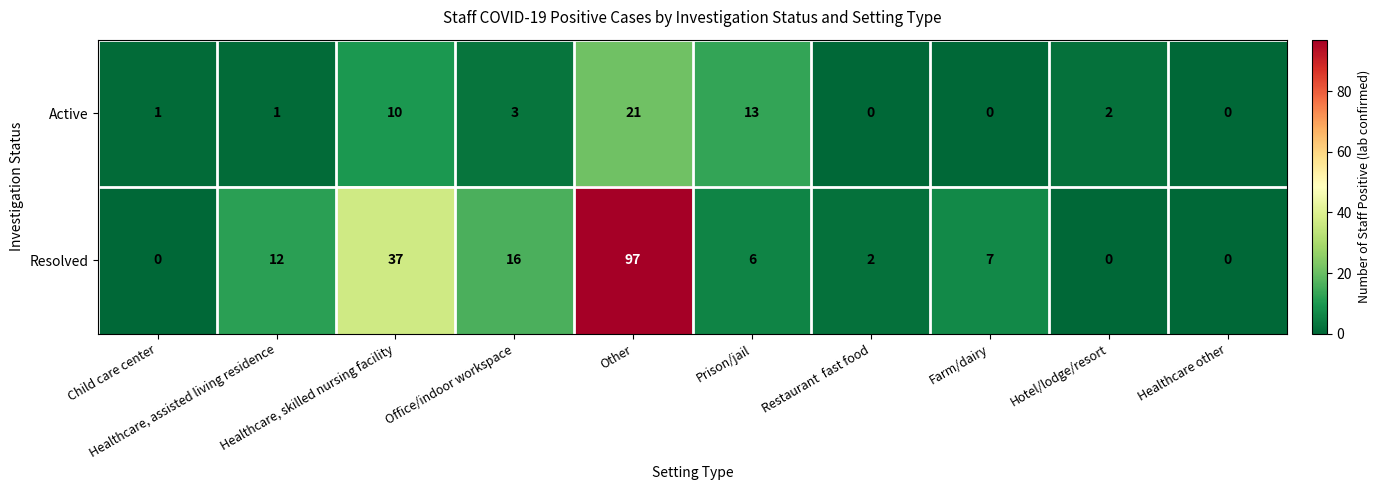

List the series in order of their peak value, highest first.

Resolved, Active